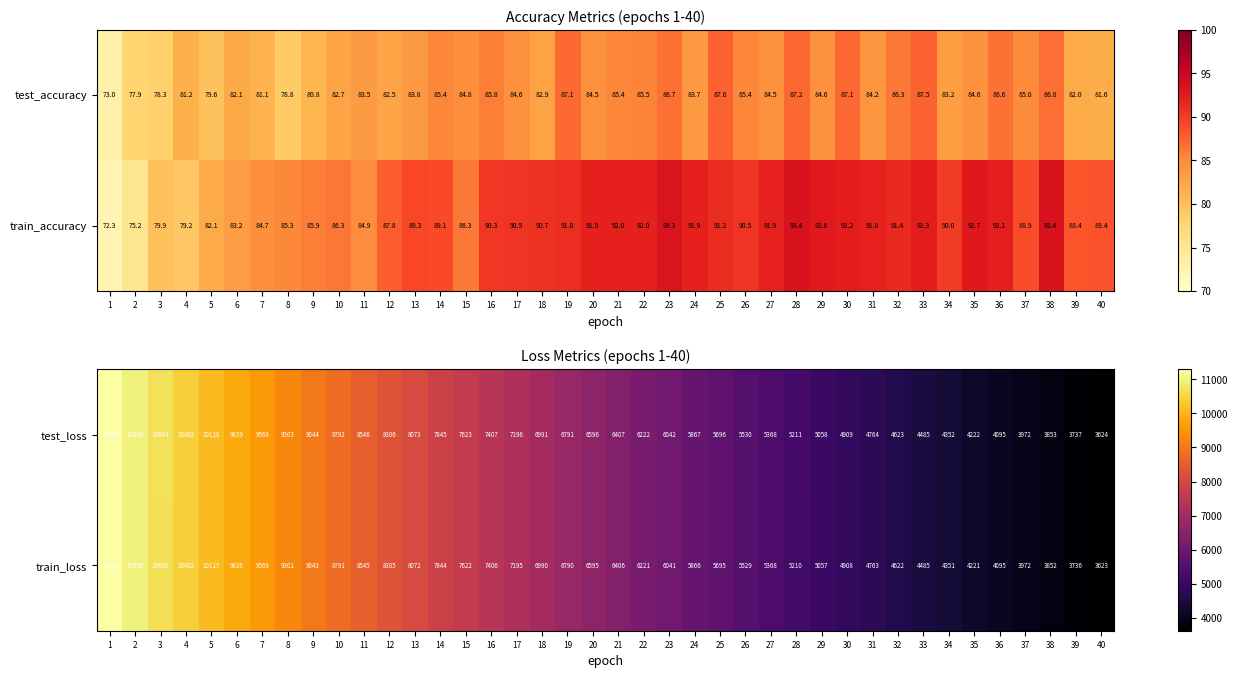

Rank the categories by test_loss value from highest to lowest.

1, 2, 3, 4, 5, 6, 7, 8, 9, 10, 11, 12, 13, 14, 15, 16, 17, 18, 19, 20, 21, 22, 23, 24, 25, 26, 27, 28, 29, 30, 31, 32, 33, 34, 35, 36, 37, 38, 39, 40